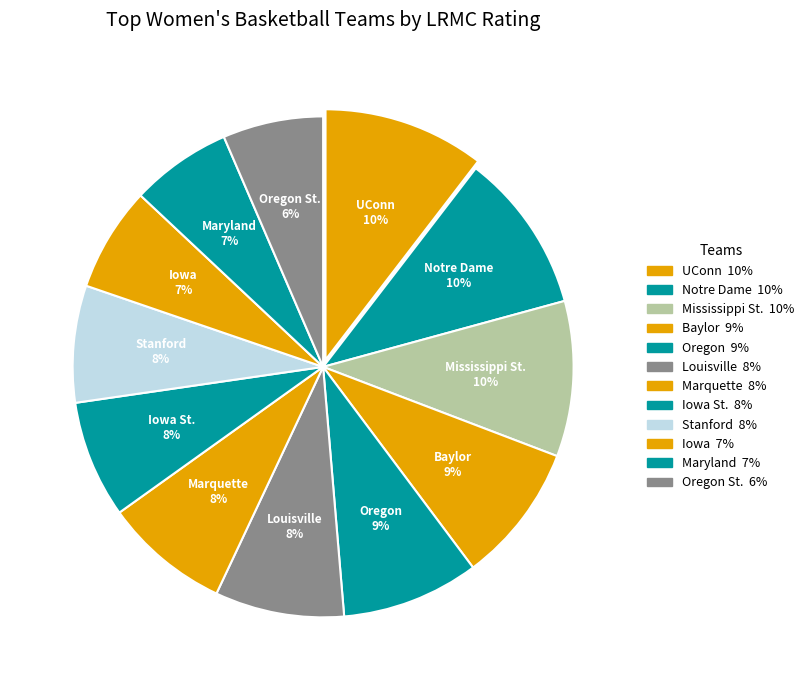

To the nearest percent, what is the difference between the largest and smallest slice percentages?

4%